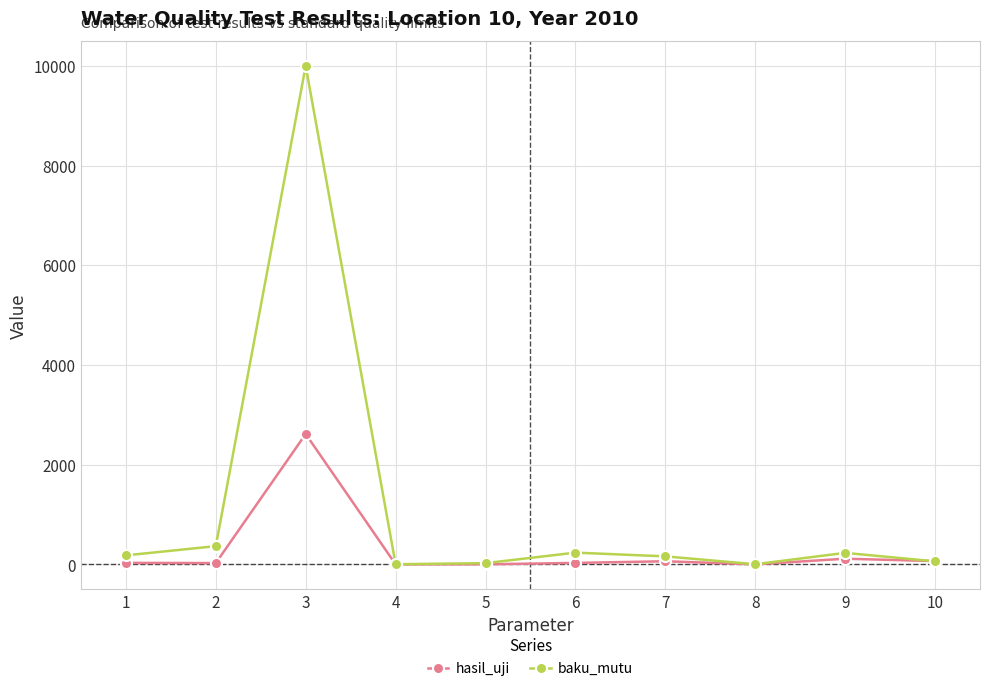

At which category does the chart reach its peak across all series?

3